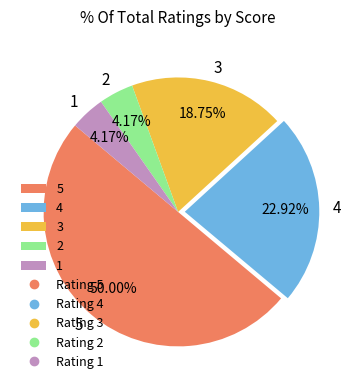

What is the ratio of the value at 5 to the value at 3?

2.7